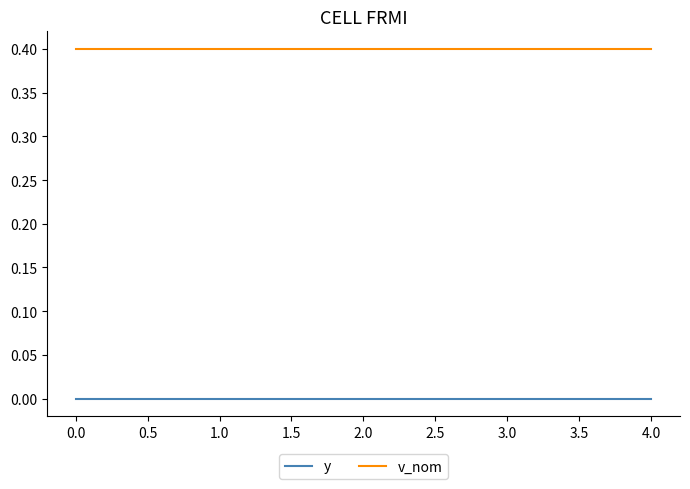

What is the sum of the v_nom values at 0.0 and 4.0?

0.8